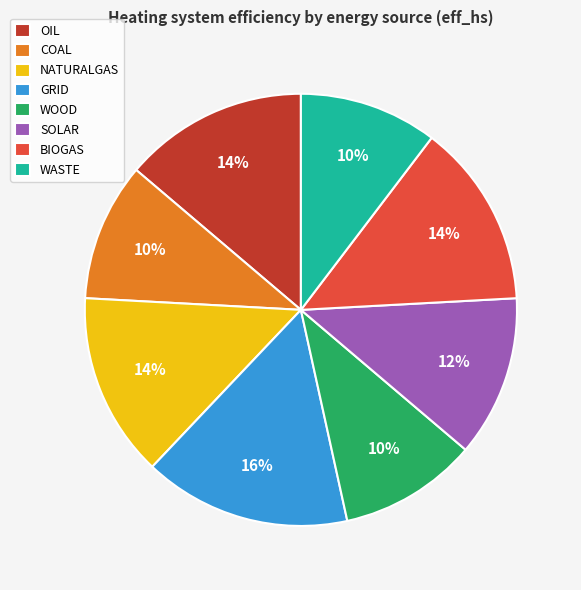

What is the largest slice in the pie chart?

GRID